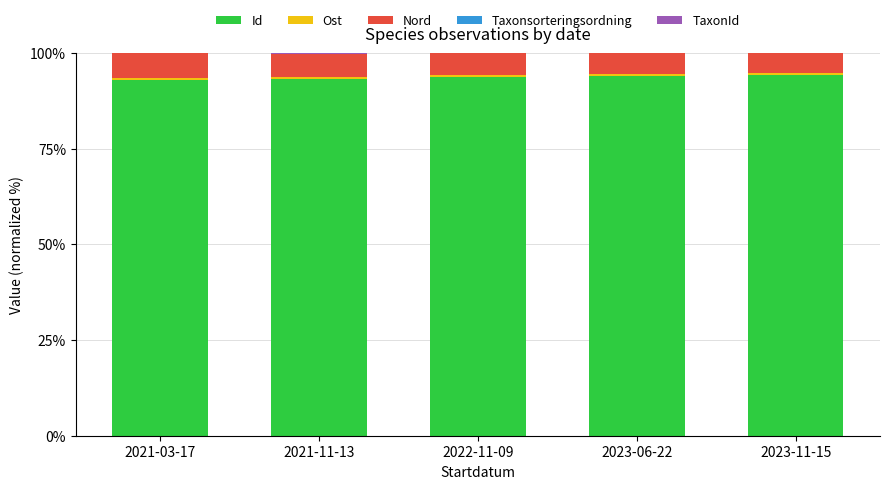

What is the maximum value for Id?

94.2